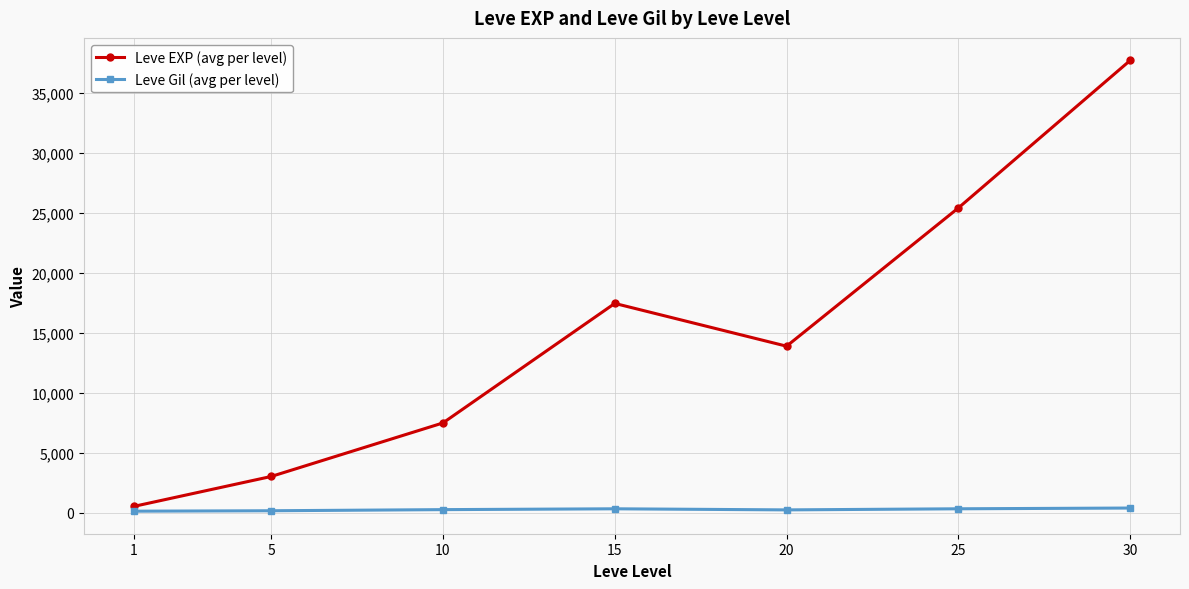

The Leve EXP (avg per level) series shows 38093.1 at 25. True or false?

False